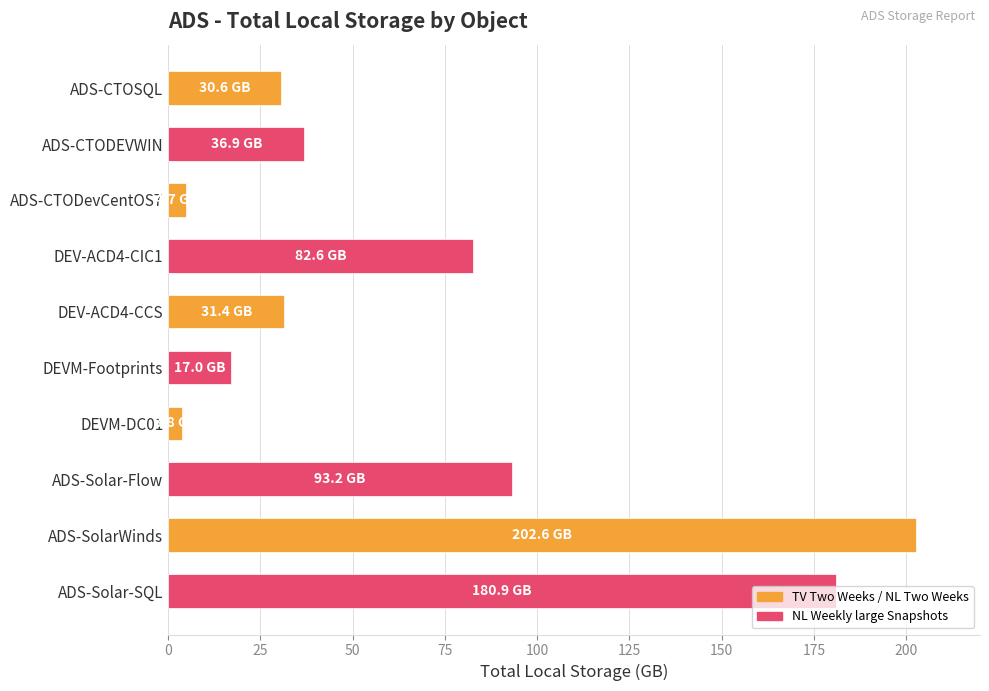

What is the difference between the maximum and minimum values?

198.8